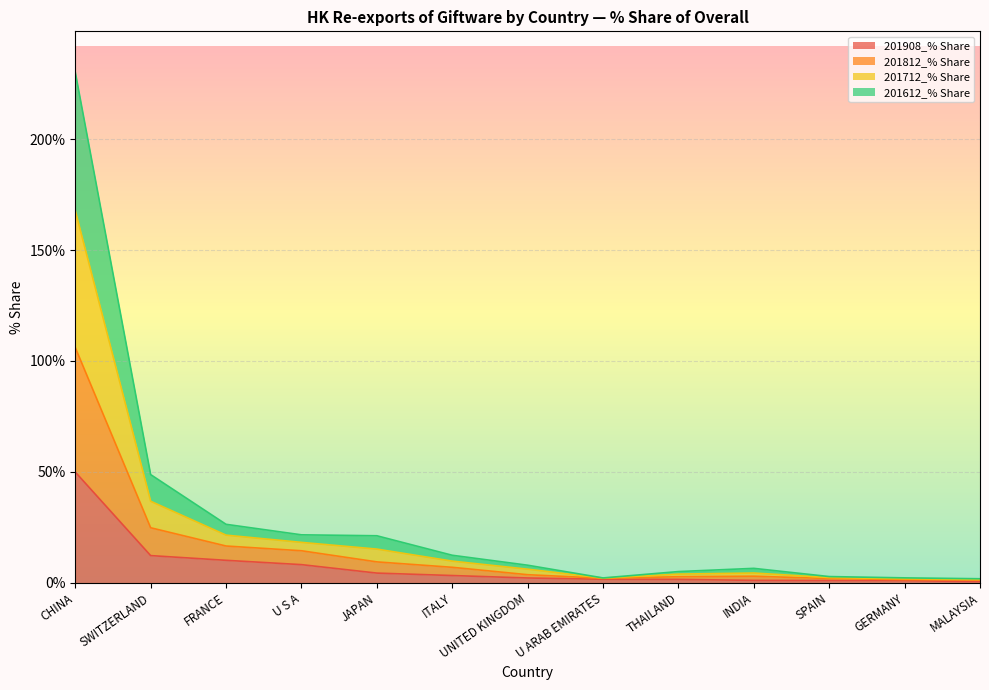

At which label does 201908_% Share reach its peak?

CHINA